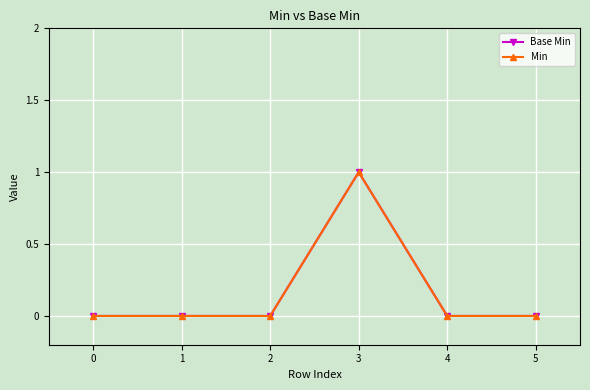

List the series in order of their peak value, highest first.

Base Min, Min